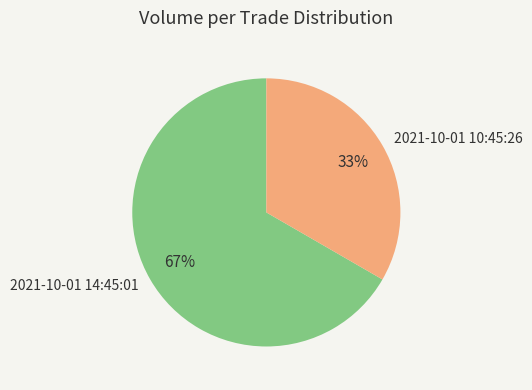

To the nearest percent, what is the average slice percentage?

50%